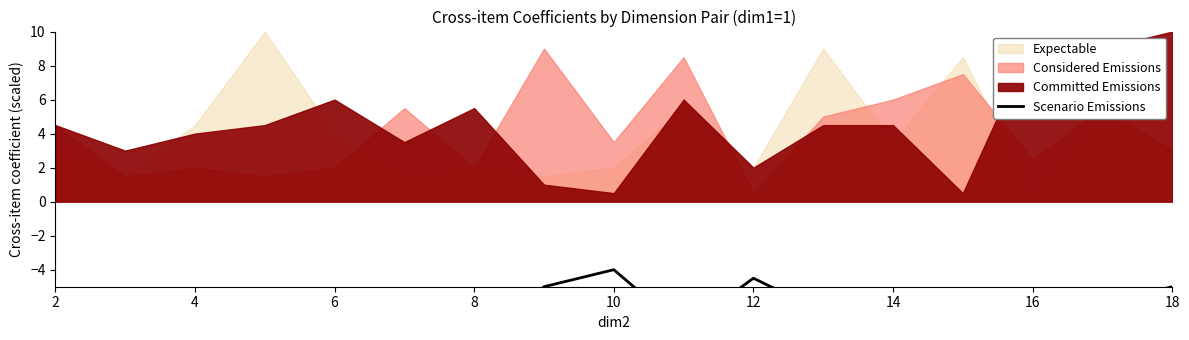

Count the number of categories in the chart.

17